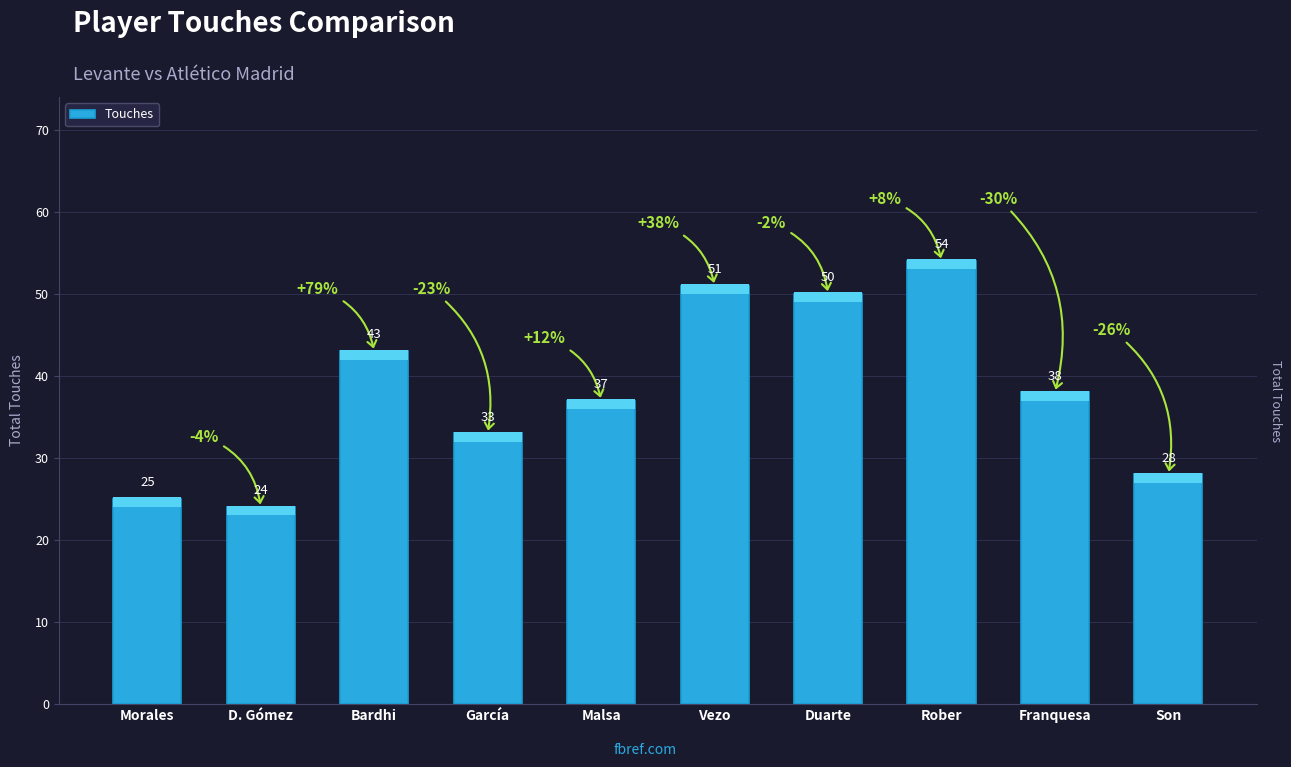

What is the change in value from D. Gómez to Duarte?

+26